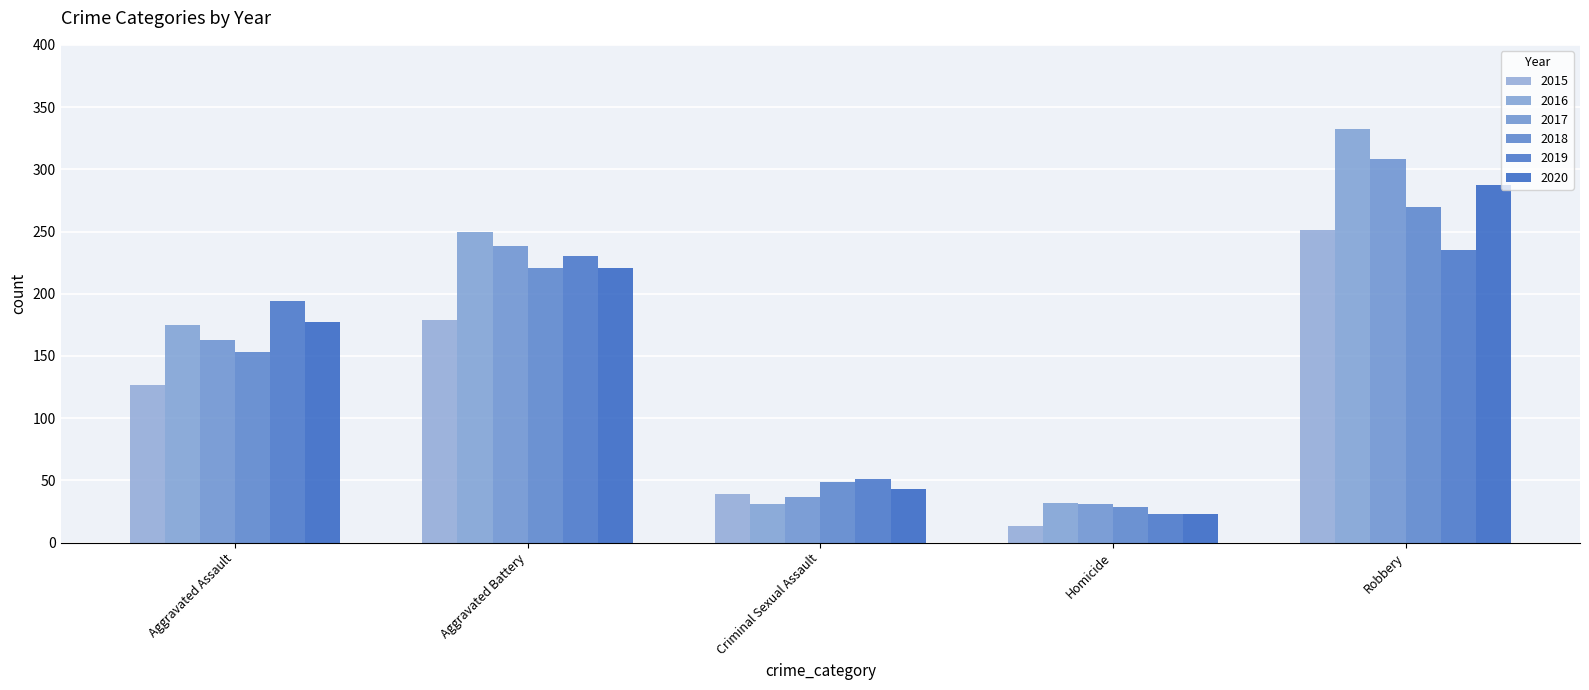

Reading right to left, extract all data points from this chart.

2015: Robbery=251	Homicide=13	Criminal Sexual Assault=39	Aggravated Battery=179	Aggravated Assault=127
2016: Robbery=332	Homicide=32	Criminal Sexual Assault=31	Aggravated Battery=250	Aggravated Assault=175
2017: Robbery=308	Homicide=31	Criminal Sexual Assault=37	Aggravated Battery=238	Aggravated Assault=163
2018: Robbery=270	Homicide=29	Criminal Sexual Assault=49	Aggravated Battery=221	Aggravated Assault=153
2019: Robbery=235	Homicide=23	Criminal Sexual Assault=51	Aggravated Battery=230	Aggravated Assault=194
2020: Robbery=287	Homicide=23	Criminal Sexual Assault=43	Aggravated Battery=221	Aggravated Assault=177